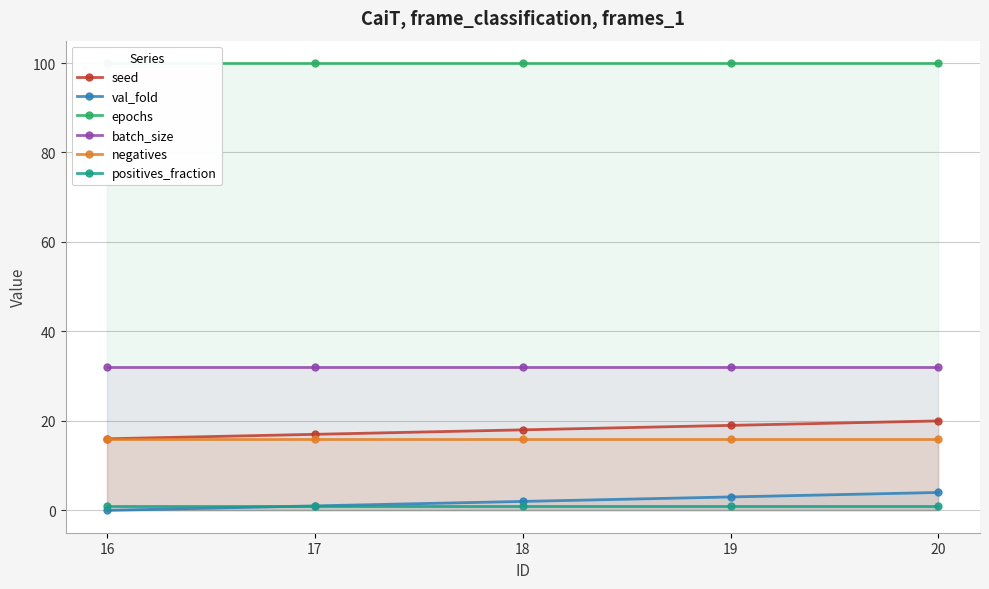

Which series has the largest total across all categories?

epochs